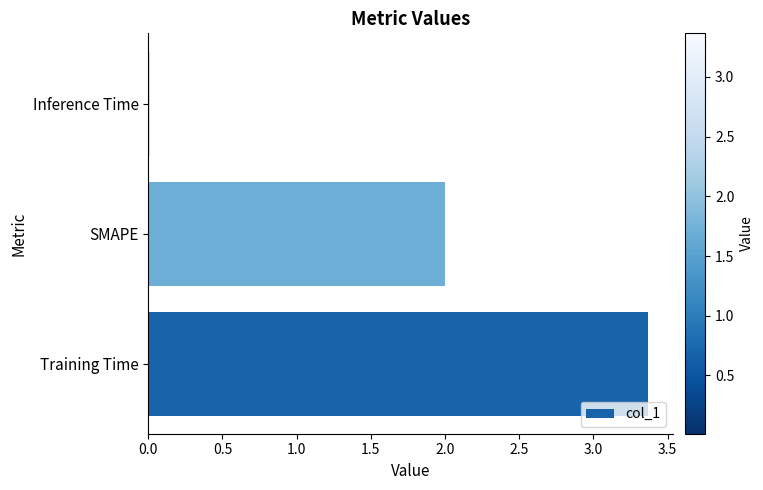

True or false: the data shows 3.4 at Training Time.

True